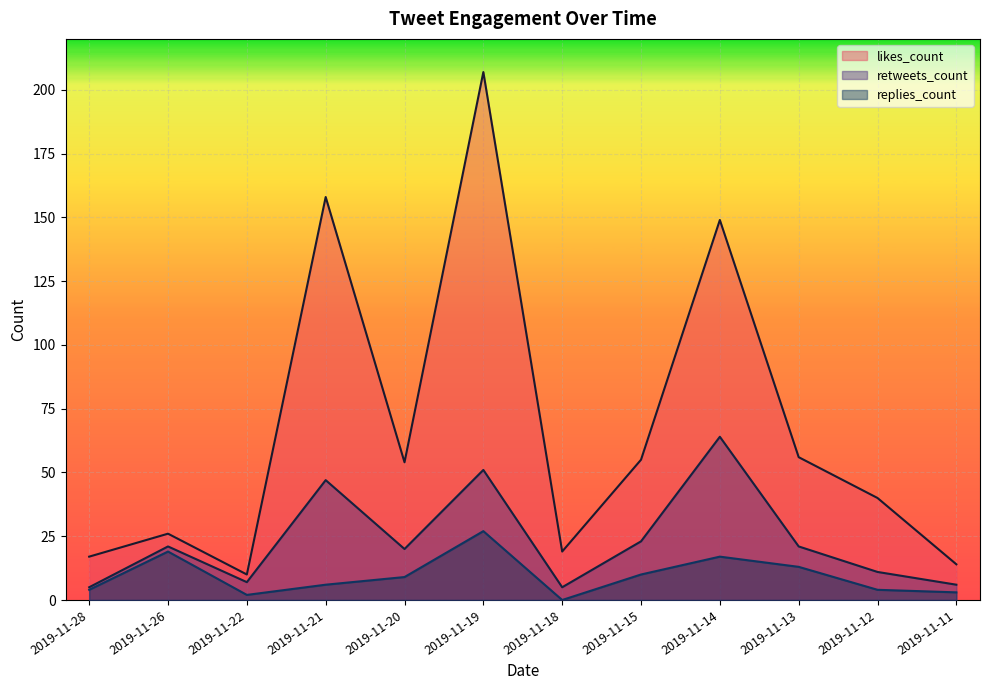

What is the total value across all series at 2019-11-20?

83